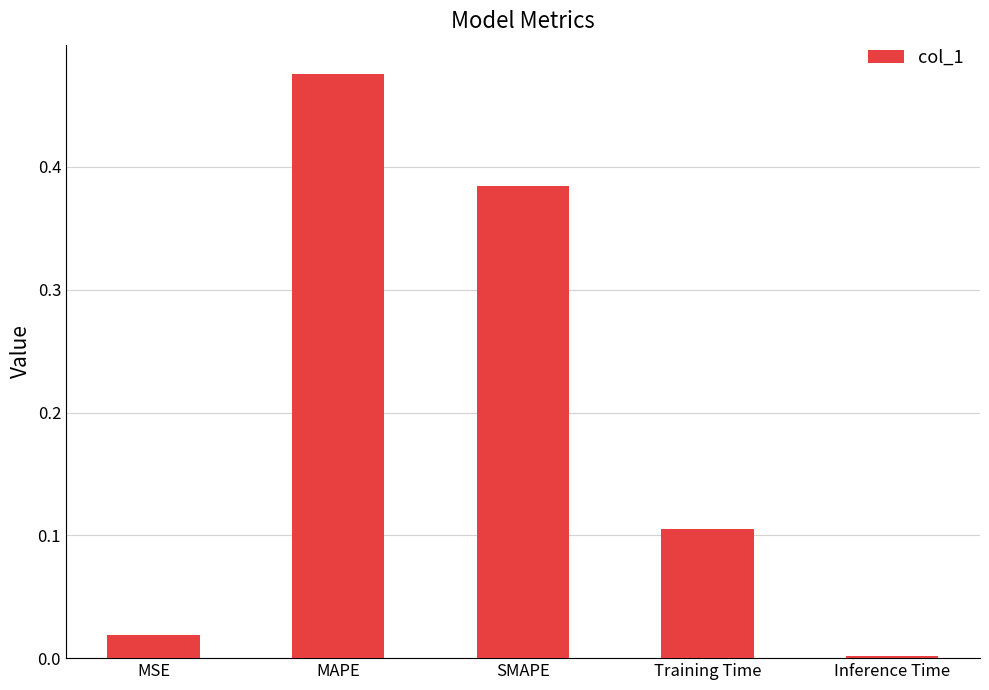

Rank the categories by value from lowest to highest.

Inference Time, MSE, Training Time, SMAPE, MAPE